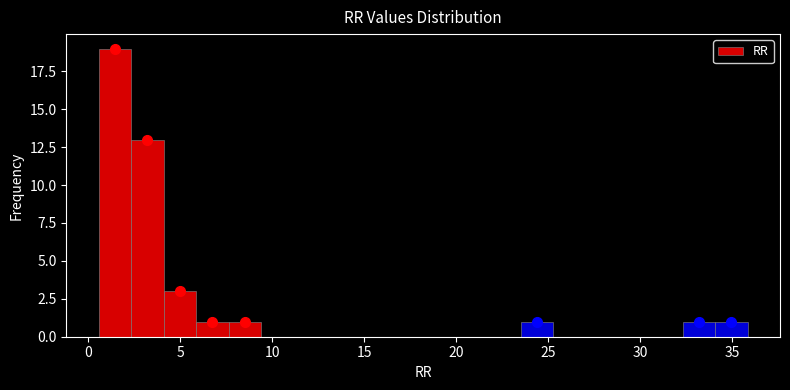

Around what value on the x-axis is the tallest bar? Give the approximate position of its centre, as read against the axis.

1.5